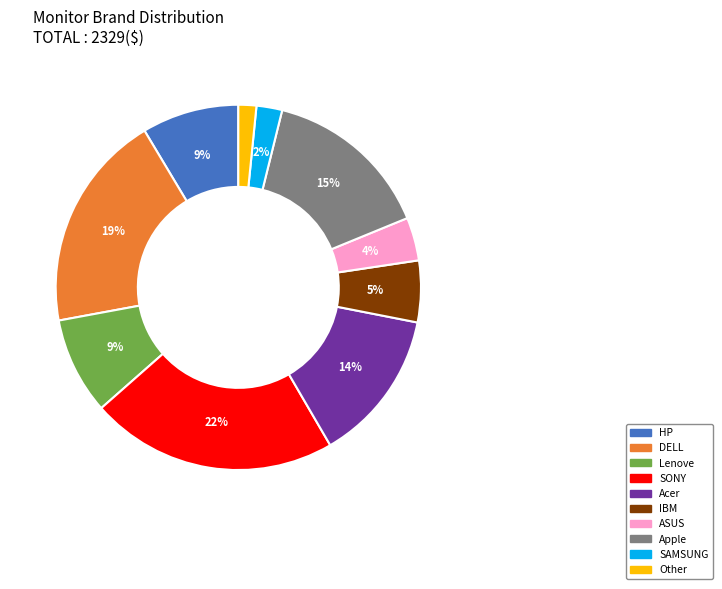

To the nearest percent, what is the difference between the largest and smallest slice percentages?

20%